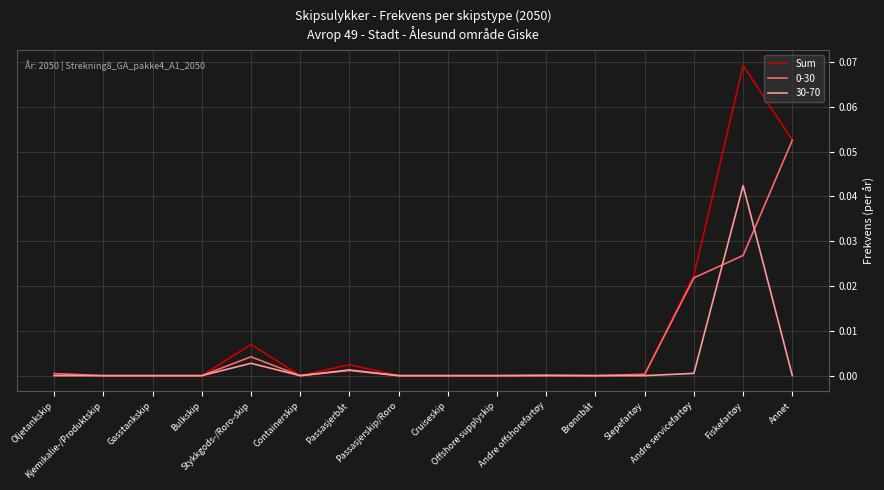

Which series has the largest range (max minus min)?

Sum